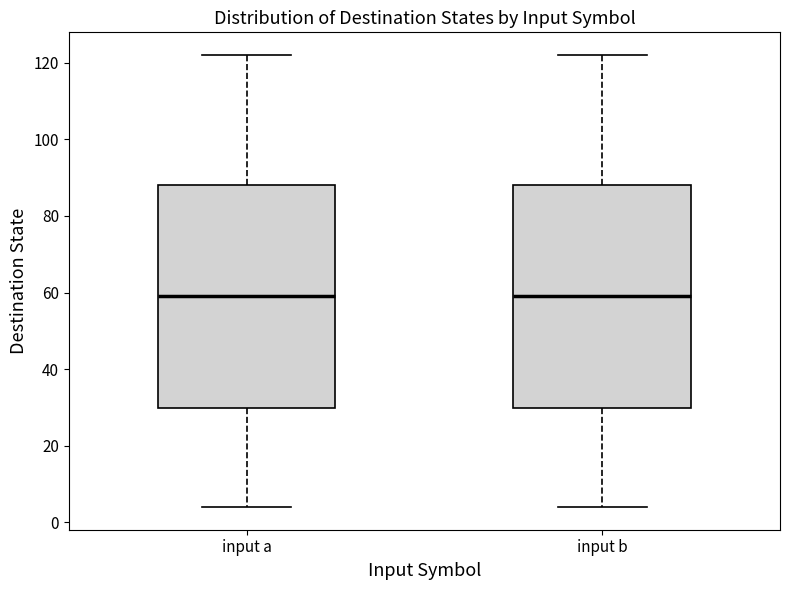

Where does the lower whisker of the box for input b end on the y-axis? The values are not printed on the chart, so give them approximately, as read against the axis.

4